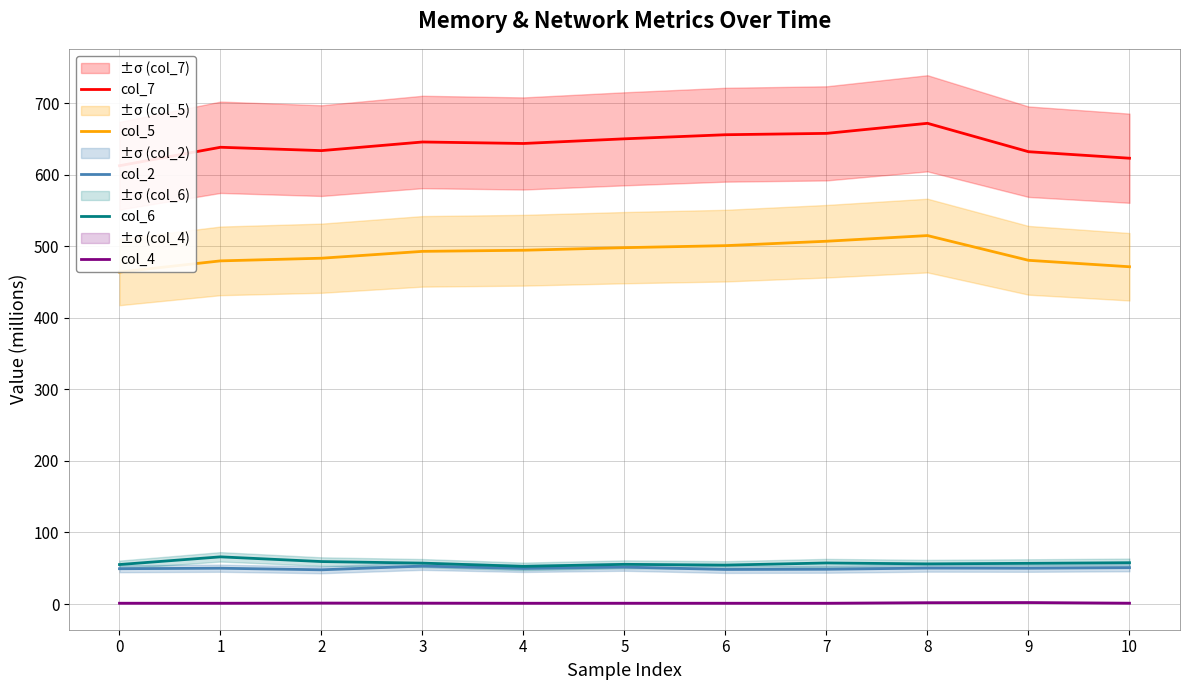

At how many categories does at least one series exceed 39?

11